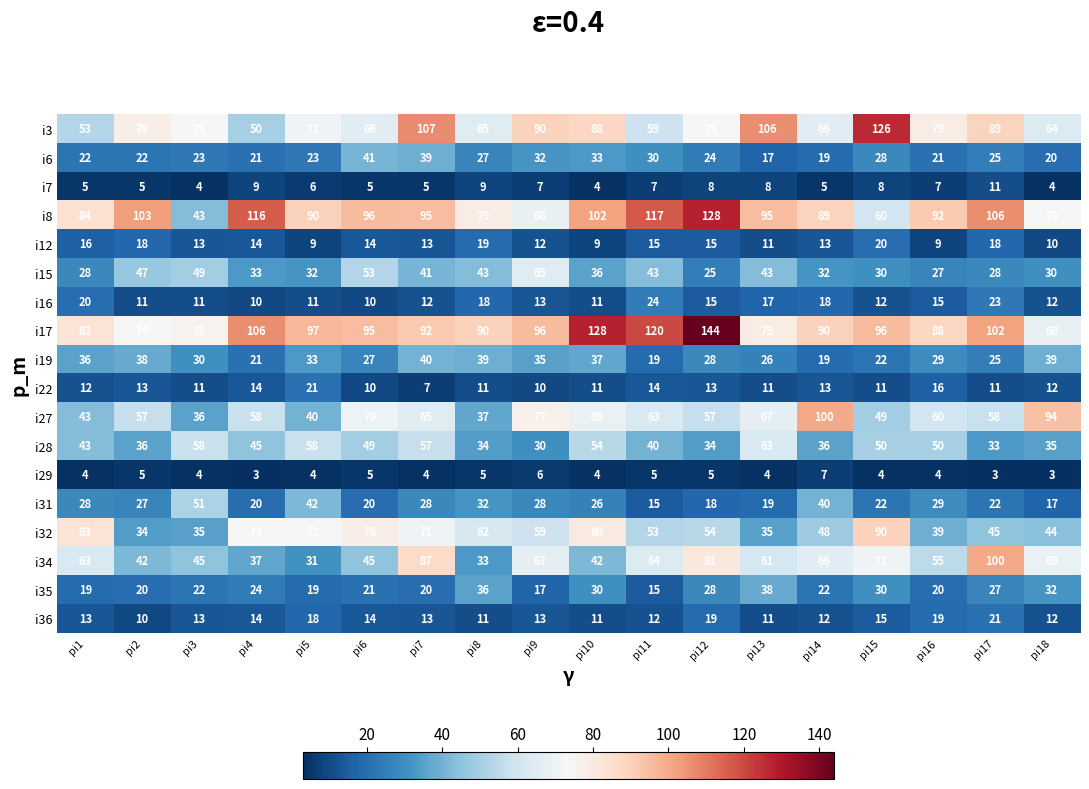

Which series has the largest total across all categories?

i17